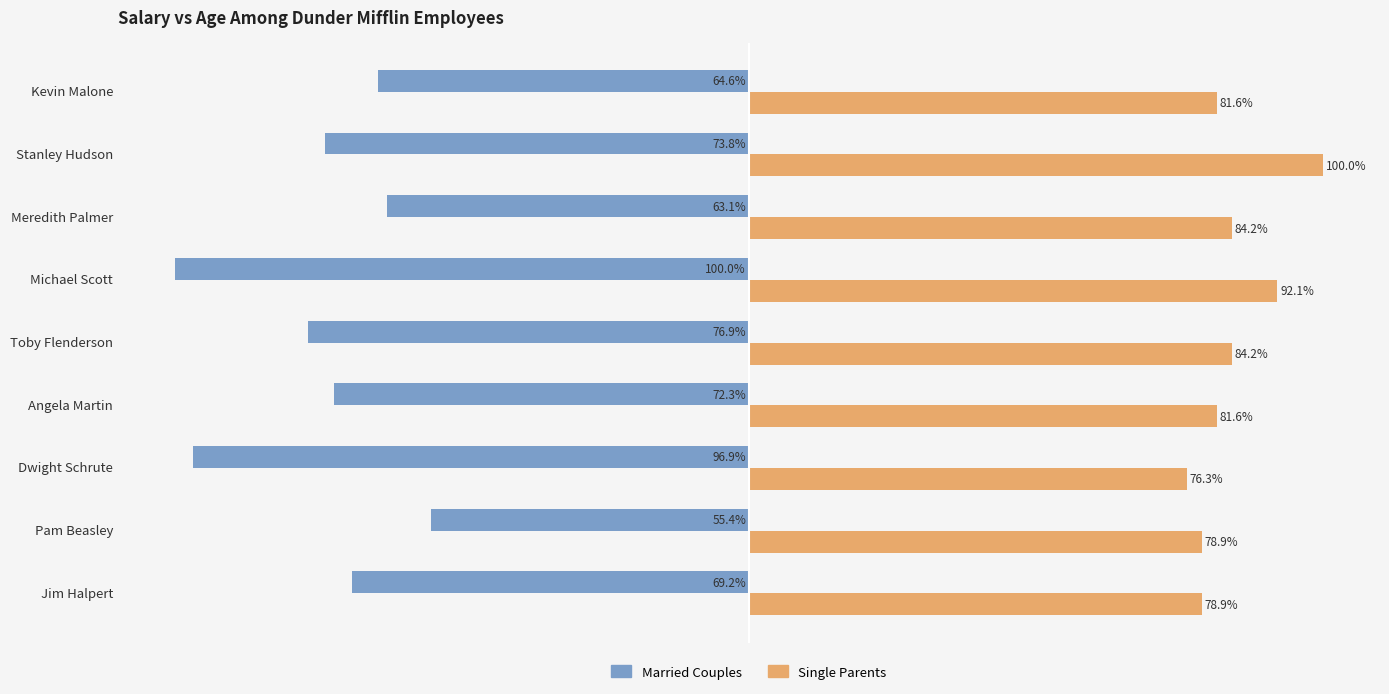

Which series has the largest range (max minus min)?

Married Couples